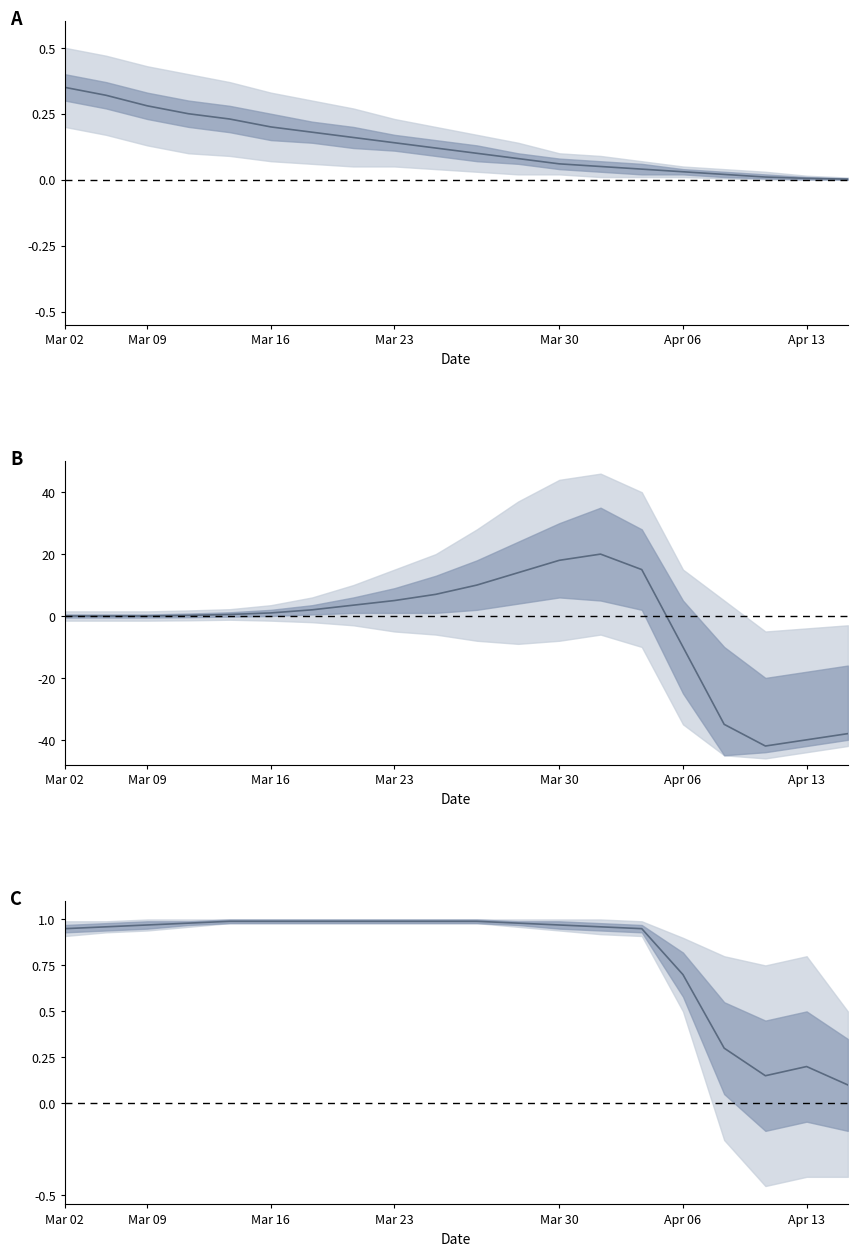

What is the change in value from 11 to 17?

-0.8